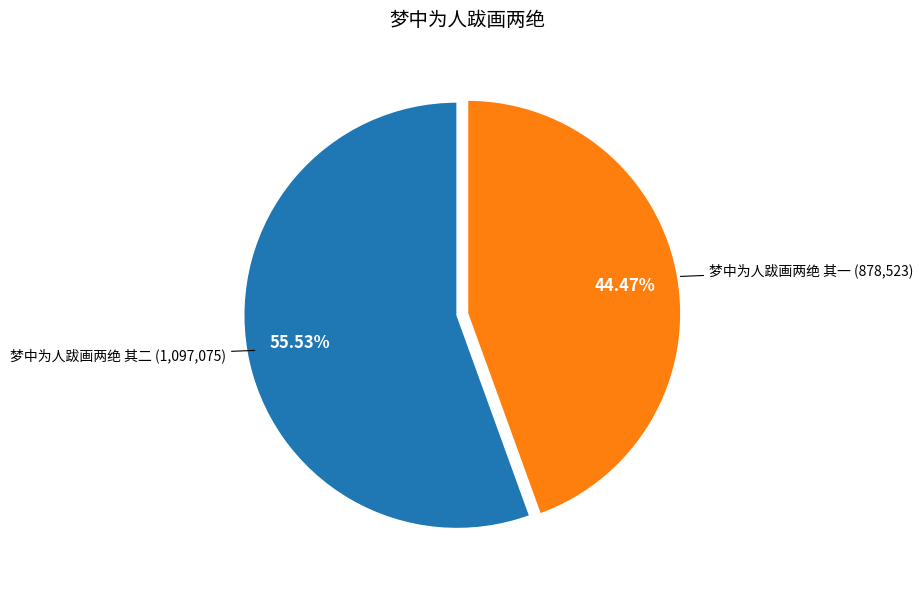

How many segments does this pie chart have?

2